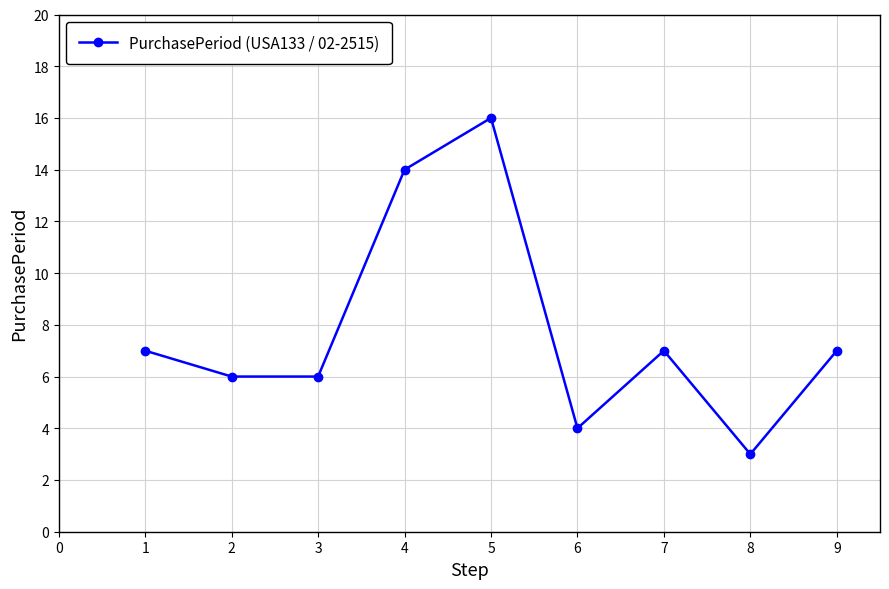

How many points are higher than both their immediate neighbors (excluding endpoints)?

2